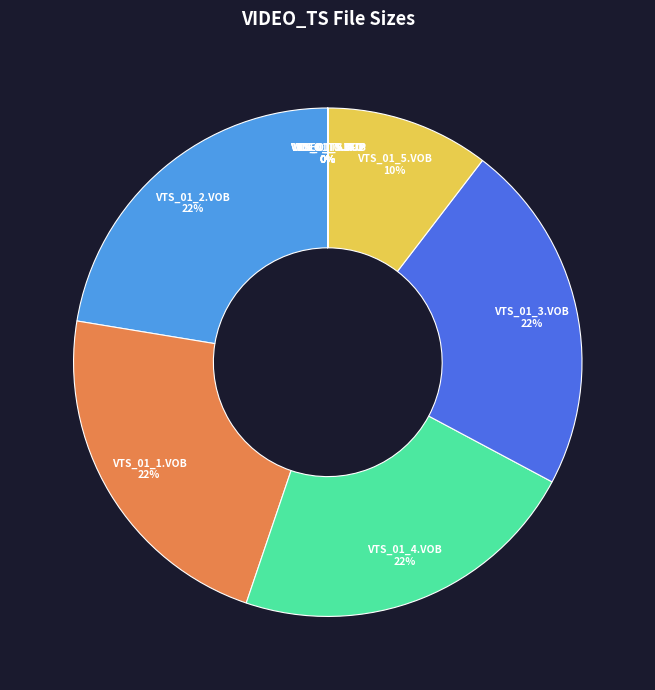

The VTS_01_4.VOB slice represents 22% of the pie. True or false?

True